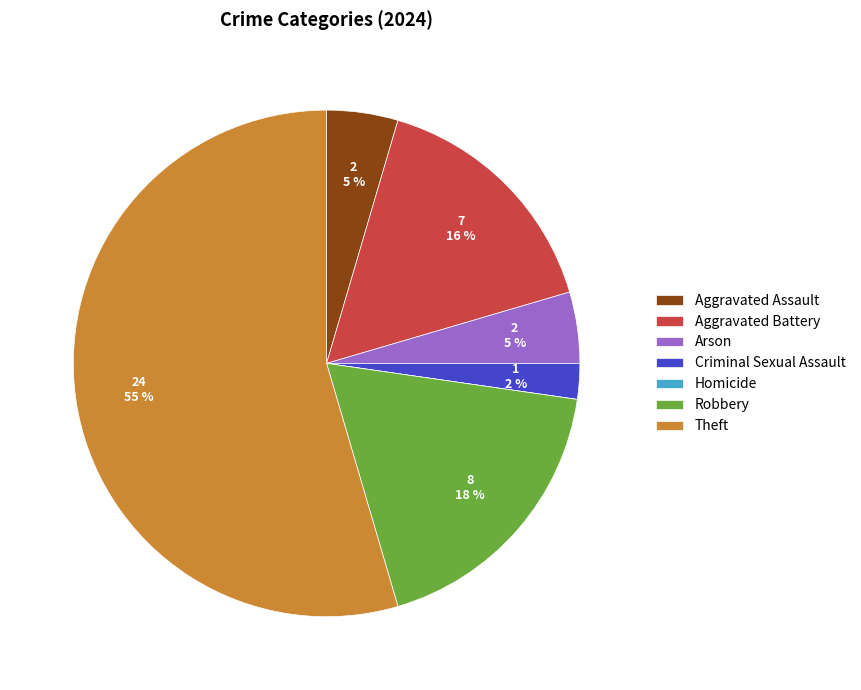

Between Robbery and Aggravated Assault, which is larger?

Robbery